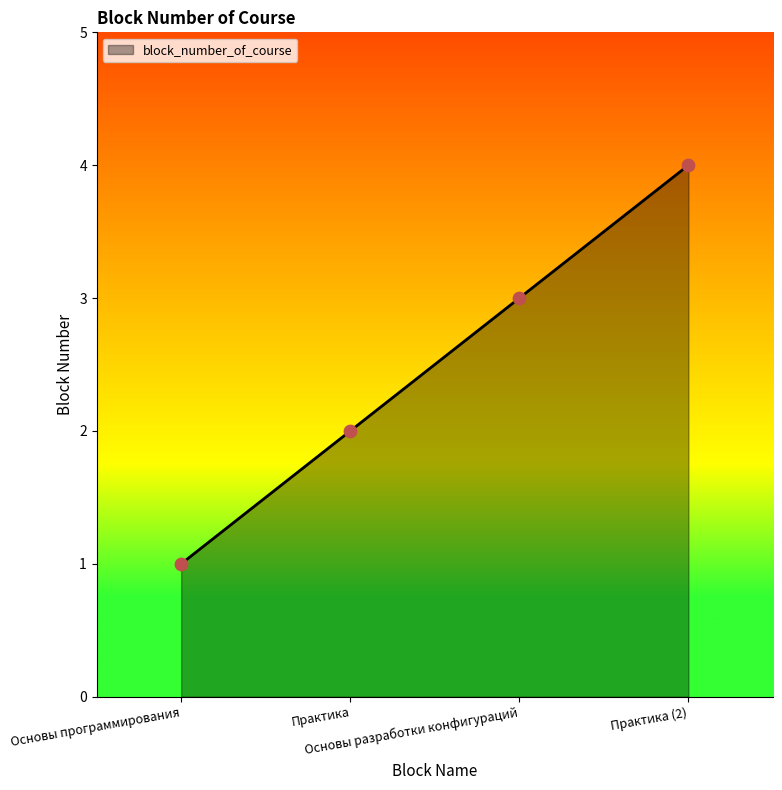

Between Основы разработки конфигураций and Основы программирования, which is larger?

Основы разработки конфигураций